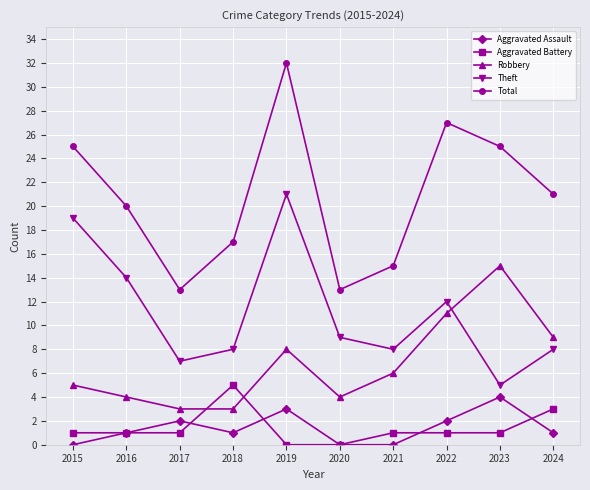

What is the difference between the maximum and second lowest values in the Robbery series?

12